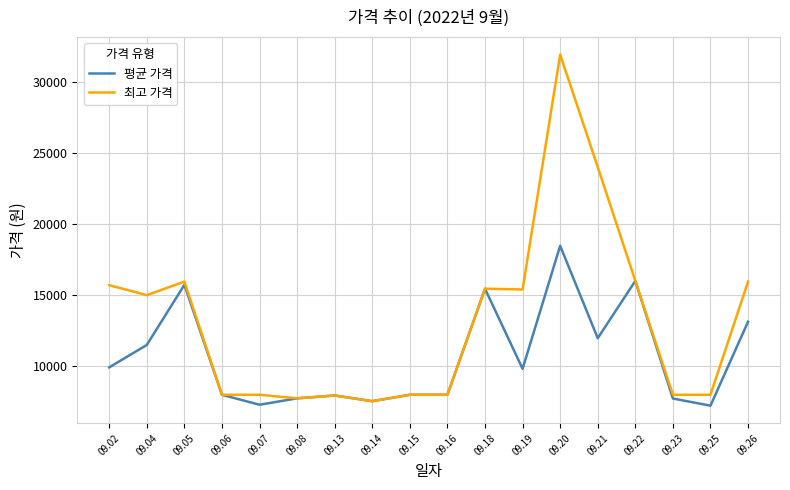

The 최고 가격 series shows 28401.0 at 09.26. True or false?

False